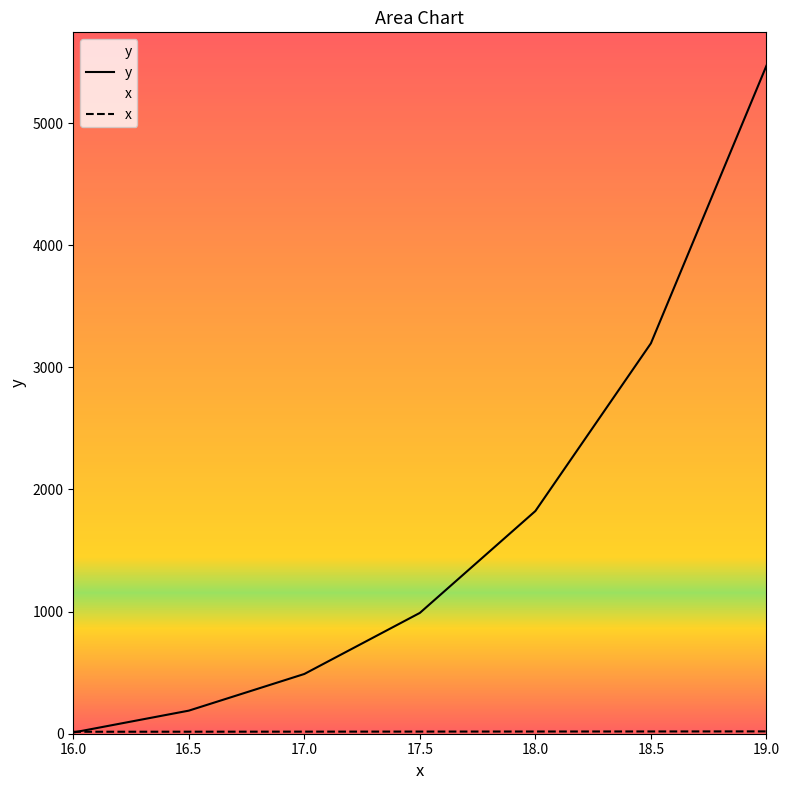

At 19.0, list the series in order from smallest to largest.

x, y